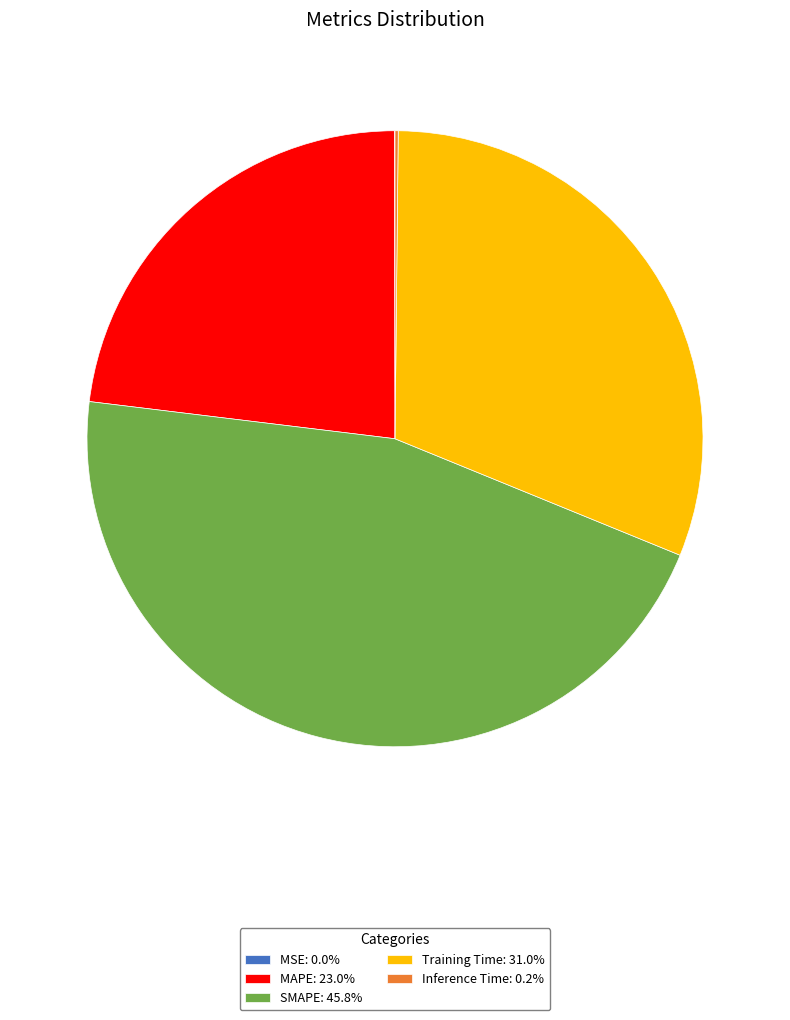

Which category has the biggest portion of the pie?

SMAPE